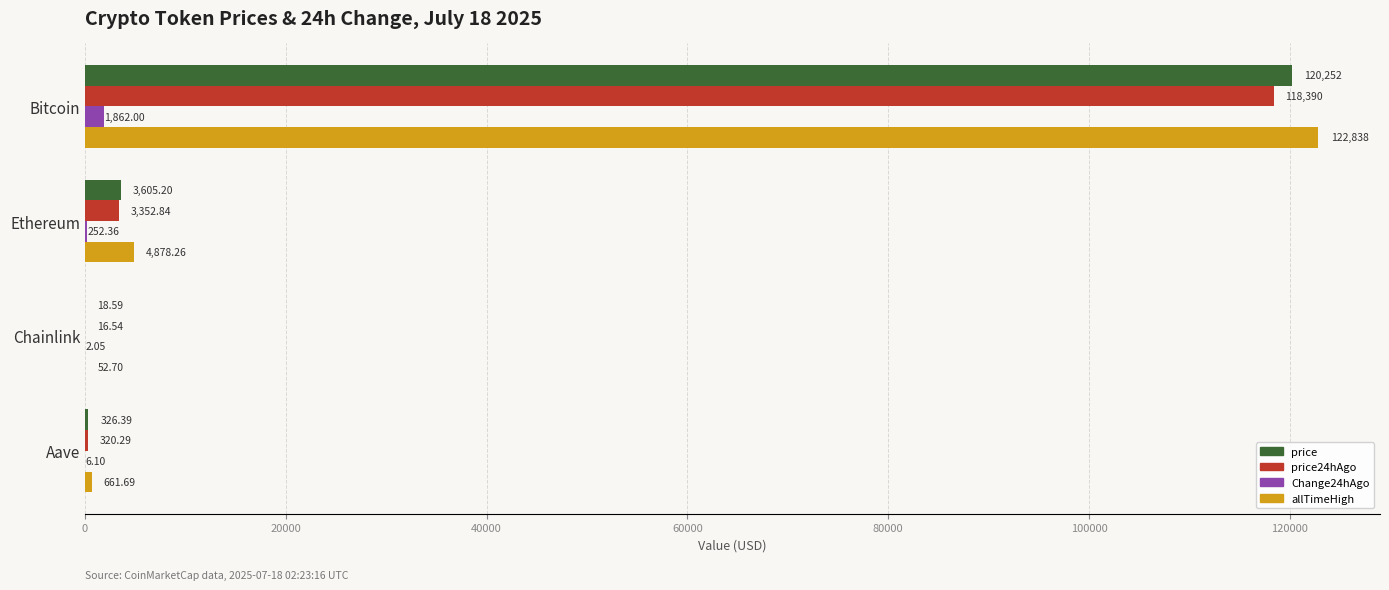

What is the sum of the price values at Chainlink and Ethereum?

3623.8